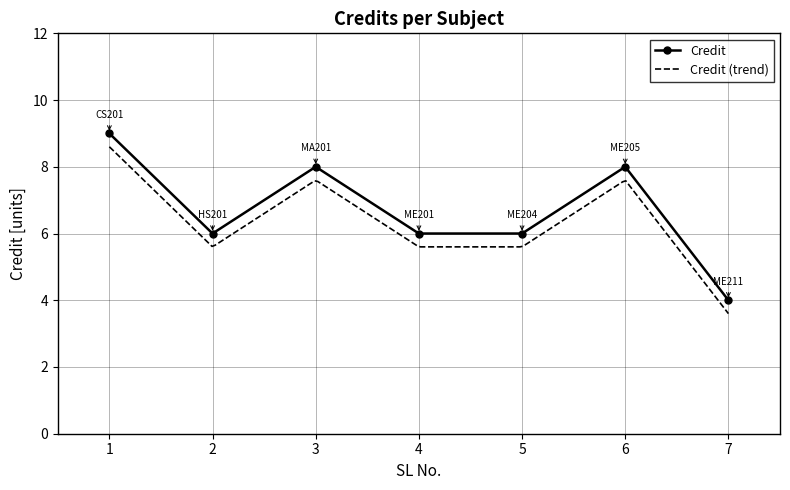

Rank the categories by value from highest to lowest.

1, 3, 6, 2, 4, 5, 7